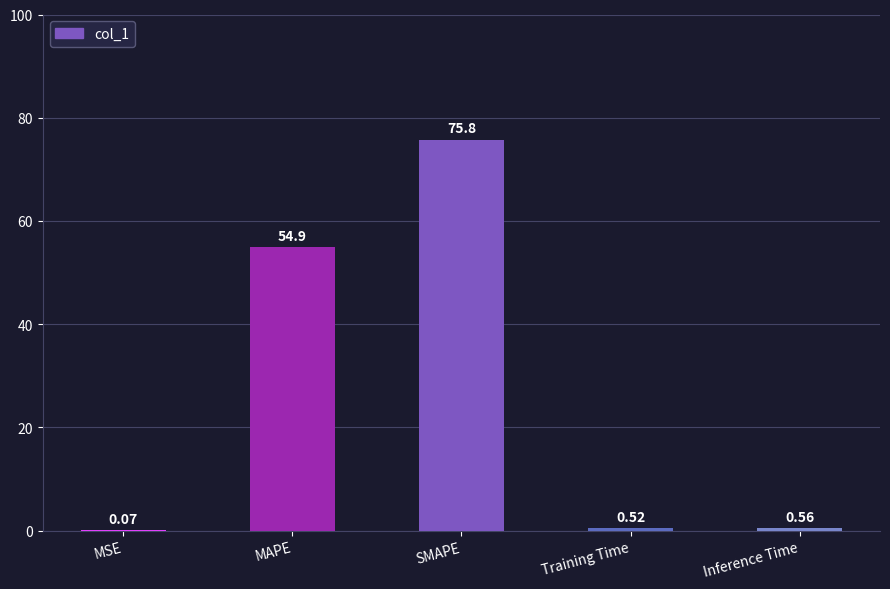

Does the chart contain stacked bars?

No